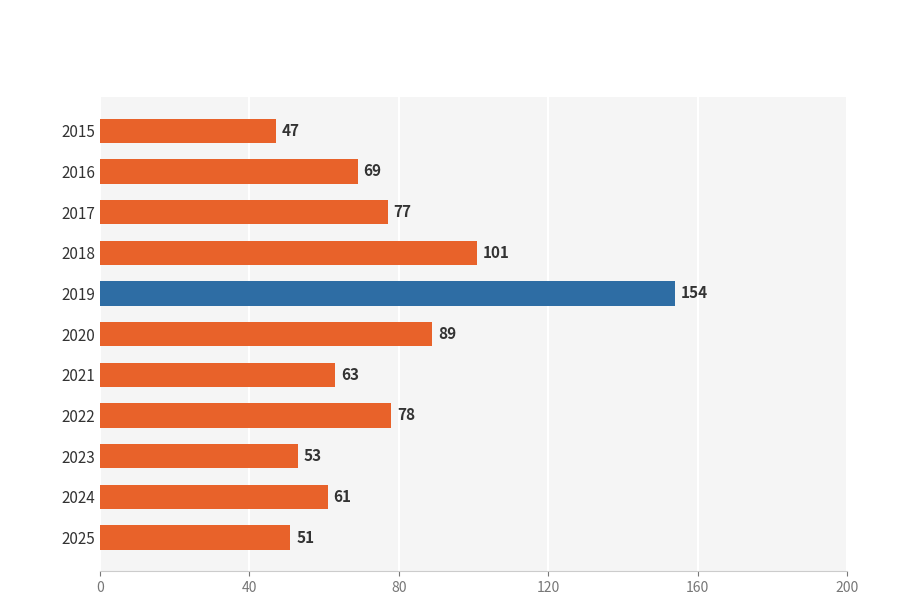

What is the value of the 1st bar from the top?

47